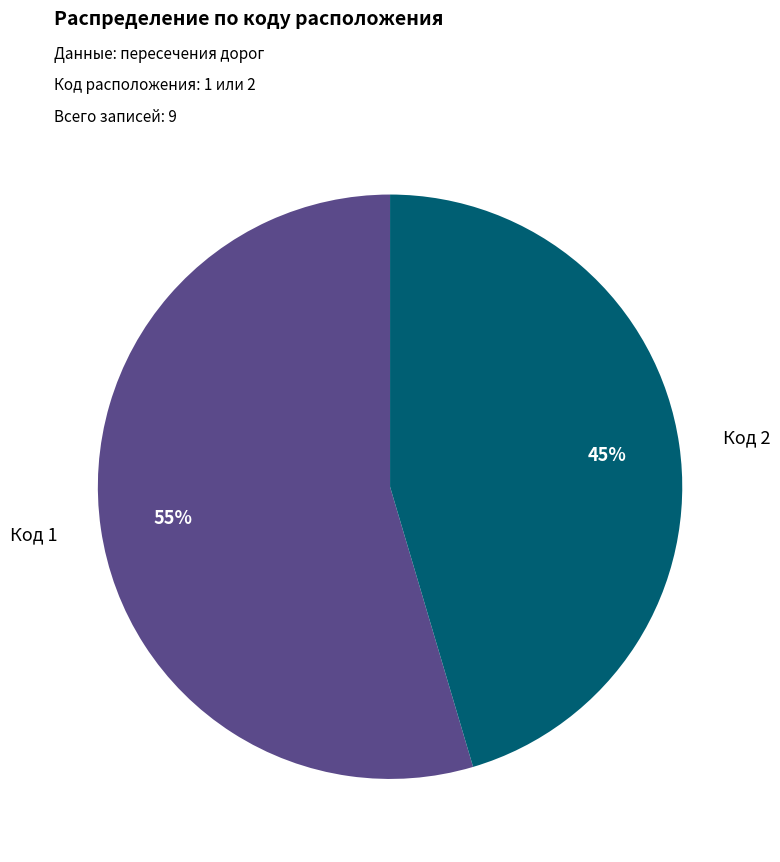

True or false: Код 1 accounts for 49% of the total.

False